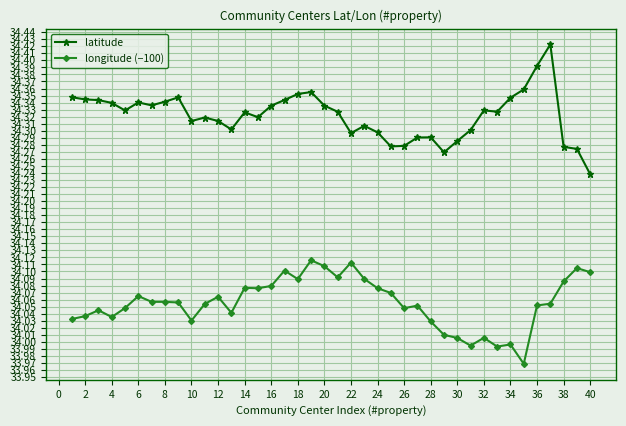

In latitude, how many points are higher than both neighbors (excluding endpoints)?

9